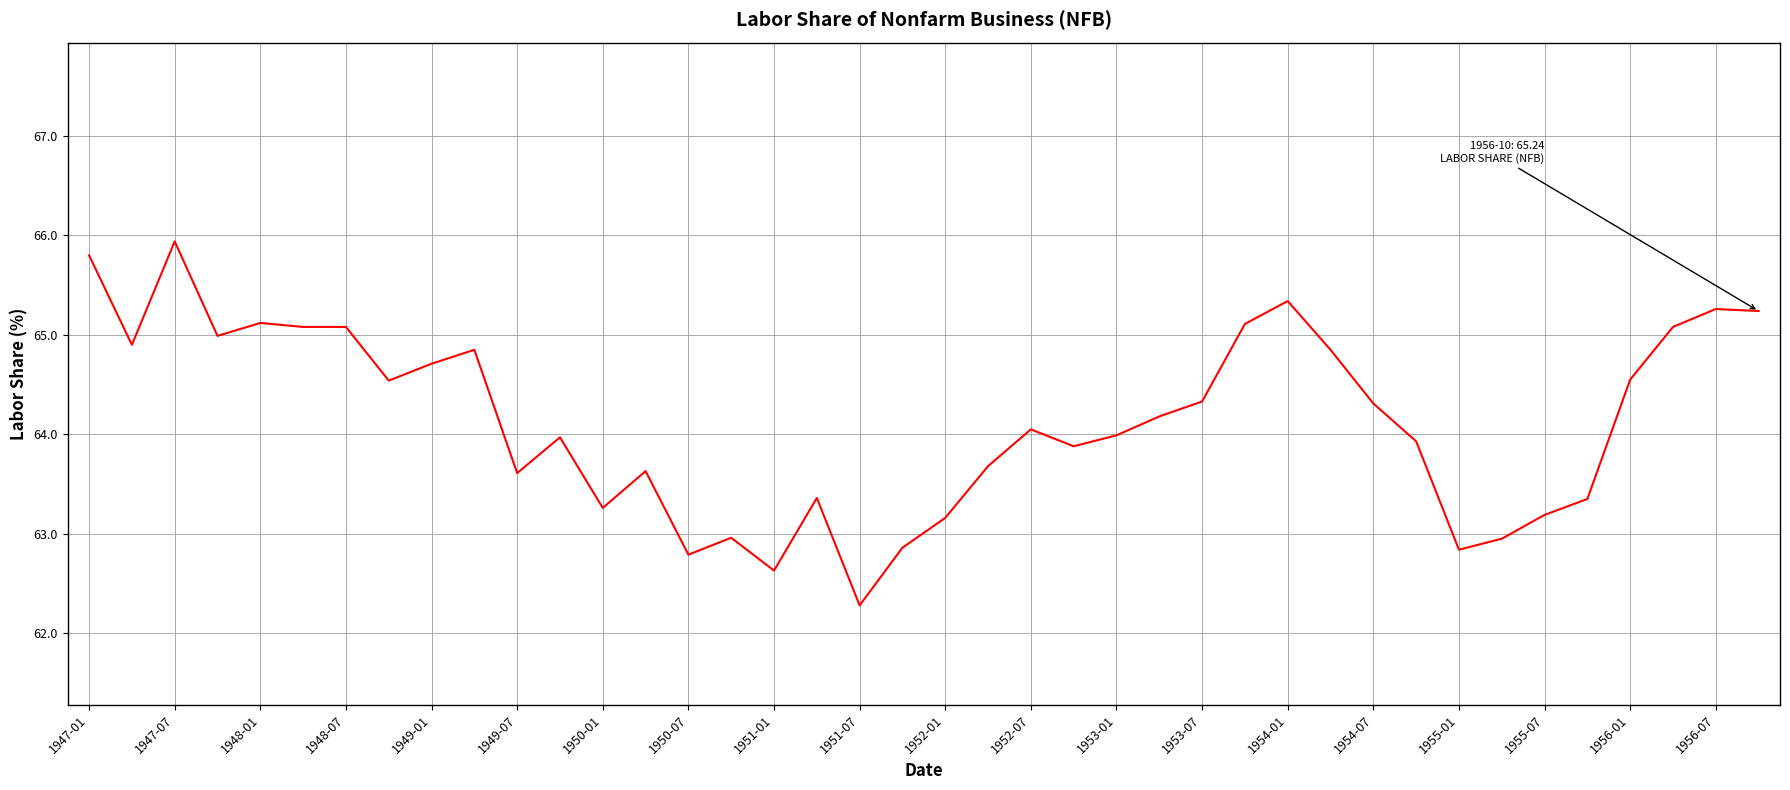

What is the minimum value shown in the chart?

62.3